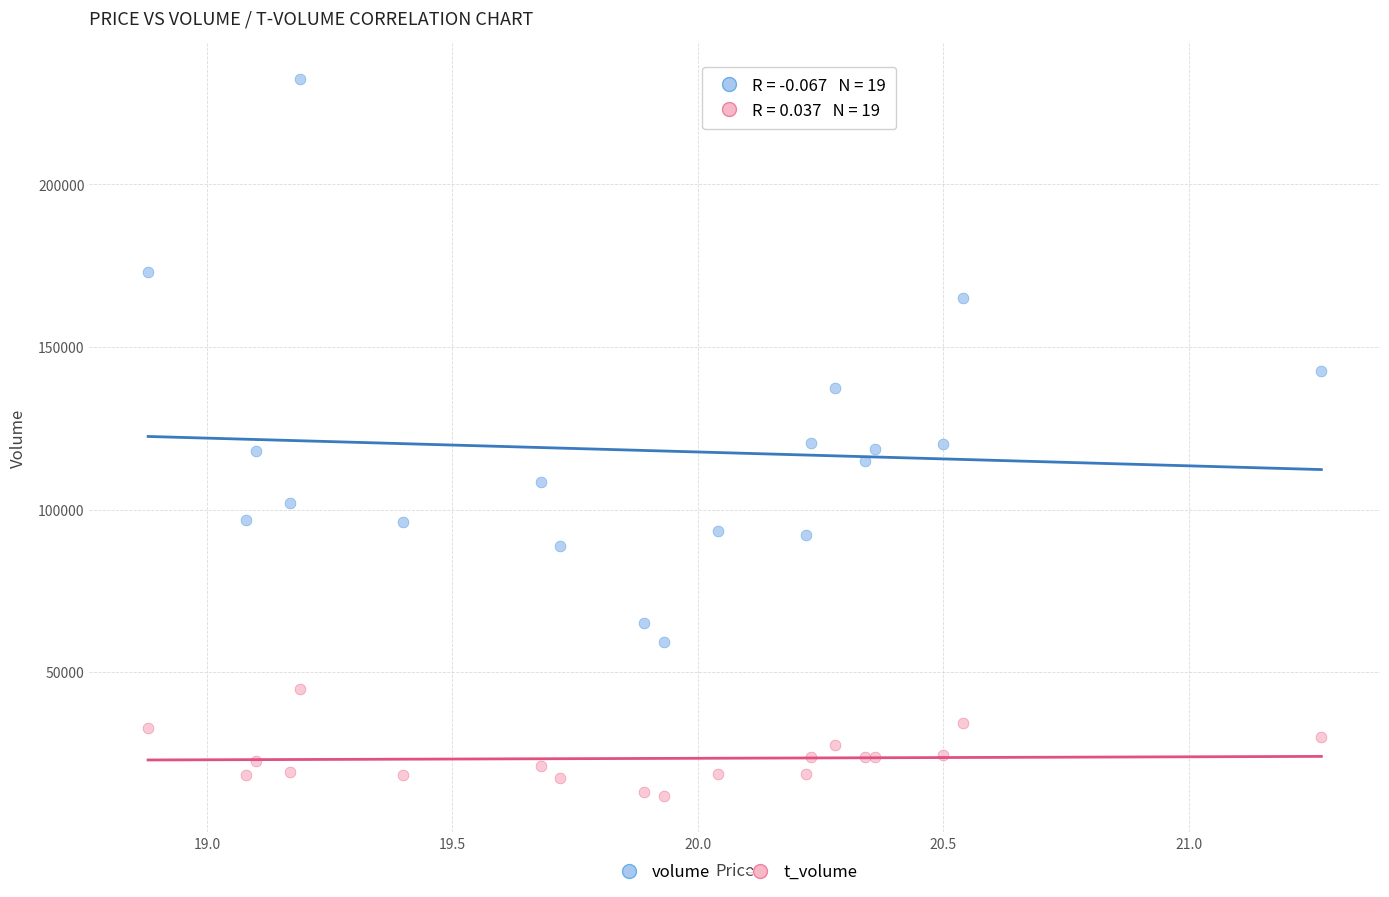

Which series contains the highest Y value?

volume